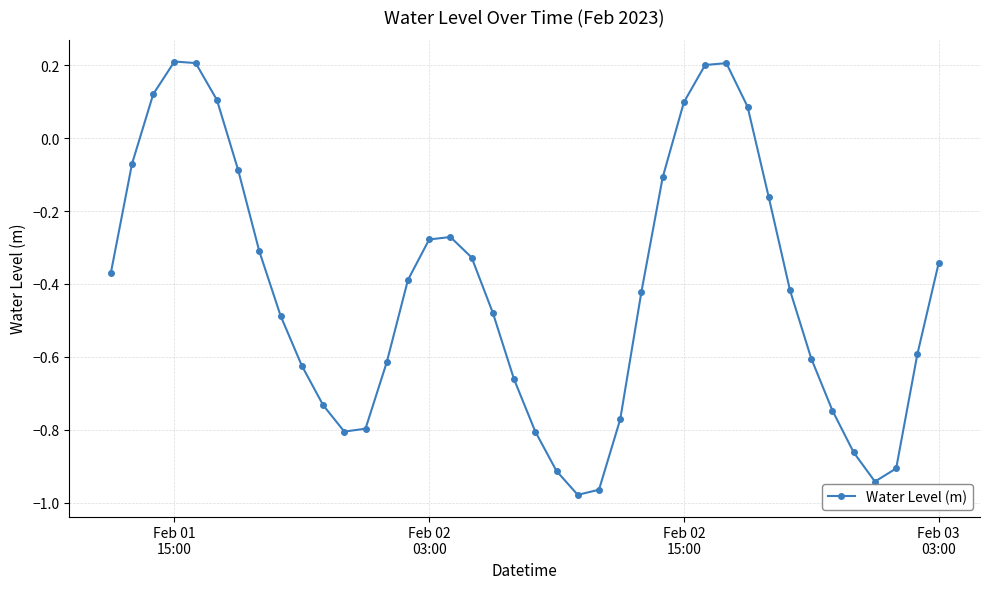

How many values exceed 0?

8